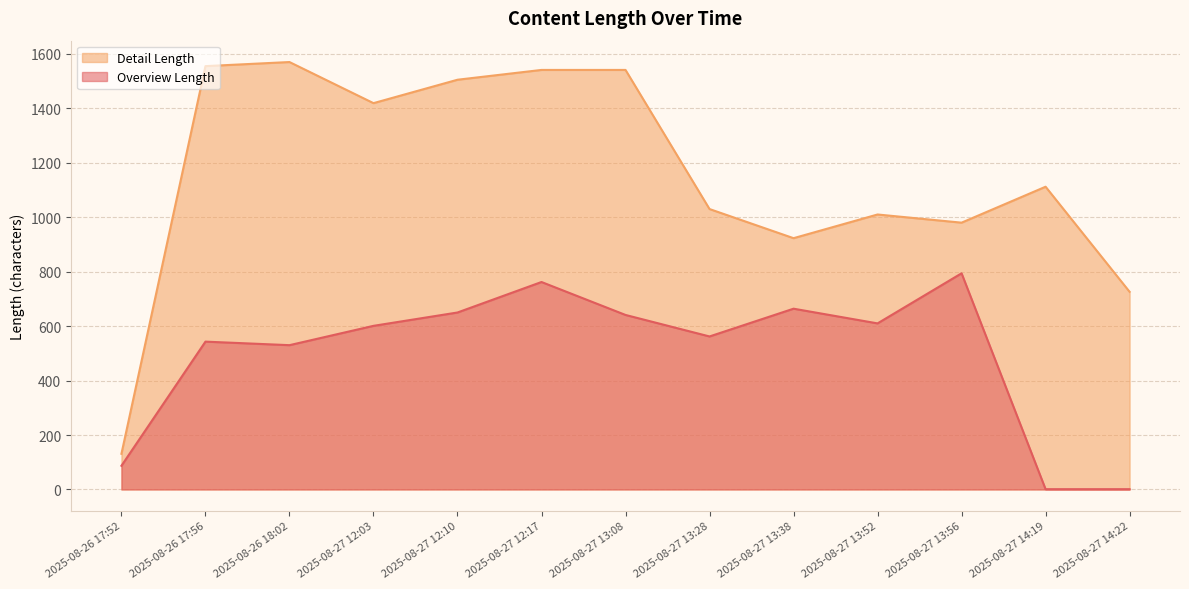

What is the value of the Detail Length point at the 10th from the left?

1010